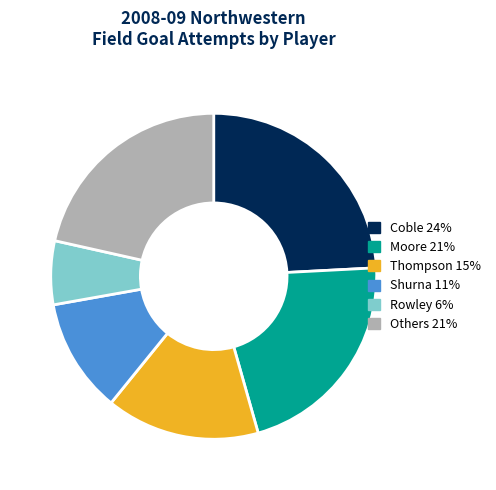

Count the number of slices in the pie.

6